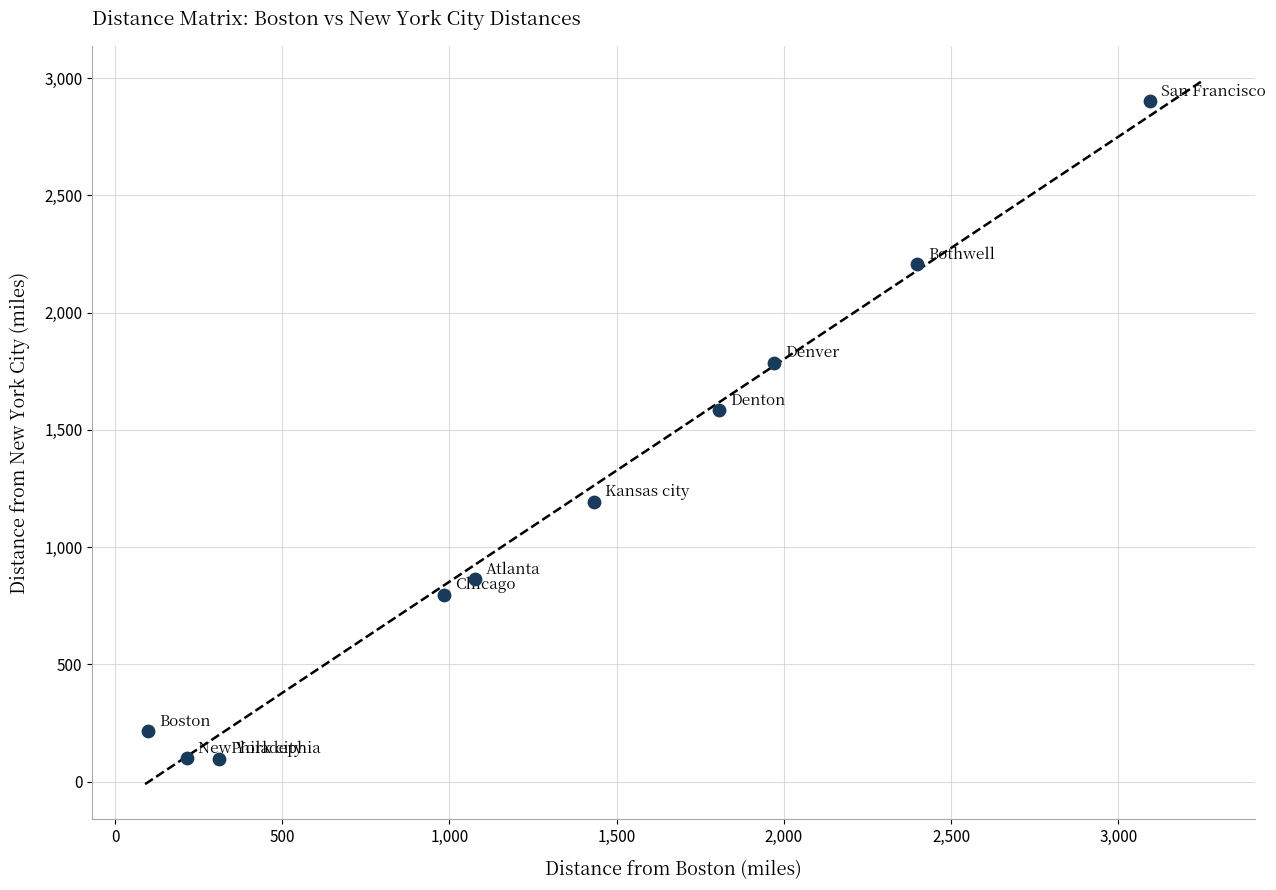

What Y value in the scatter plot is closest to 1499?

1584.0